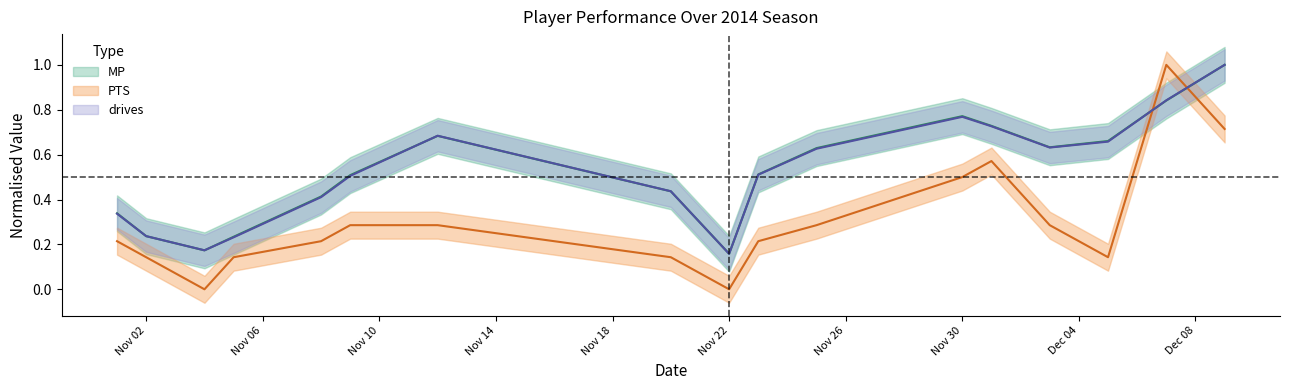

Rank the series by their maximum value, from lowest to highest.

PTS, MP, drives